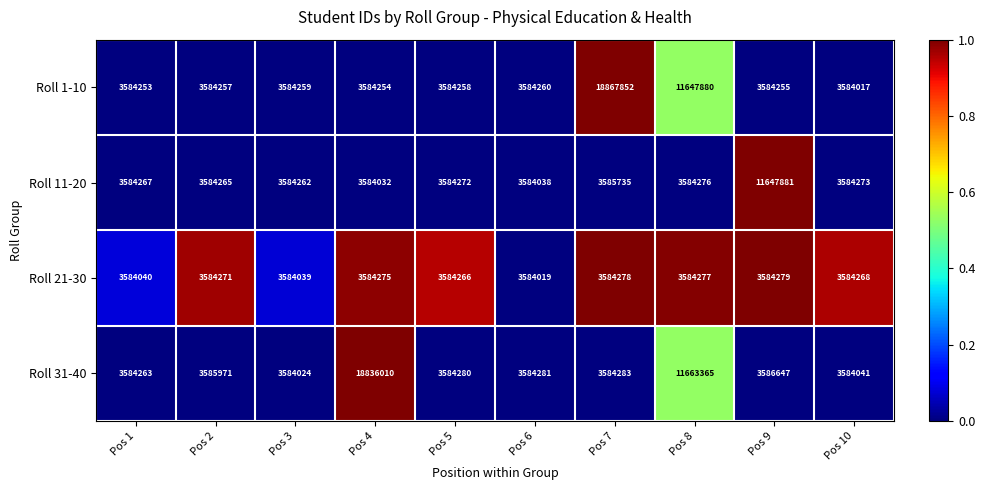

What is the difference between the maximum and minimum values in the Roll 1-10 series?

15283835